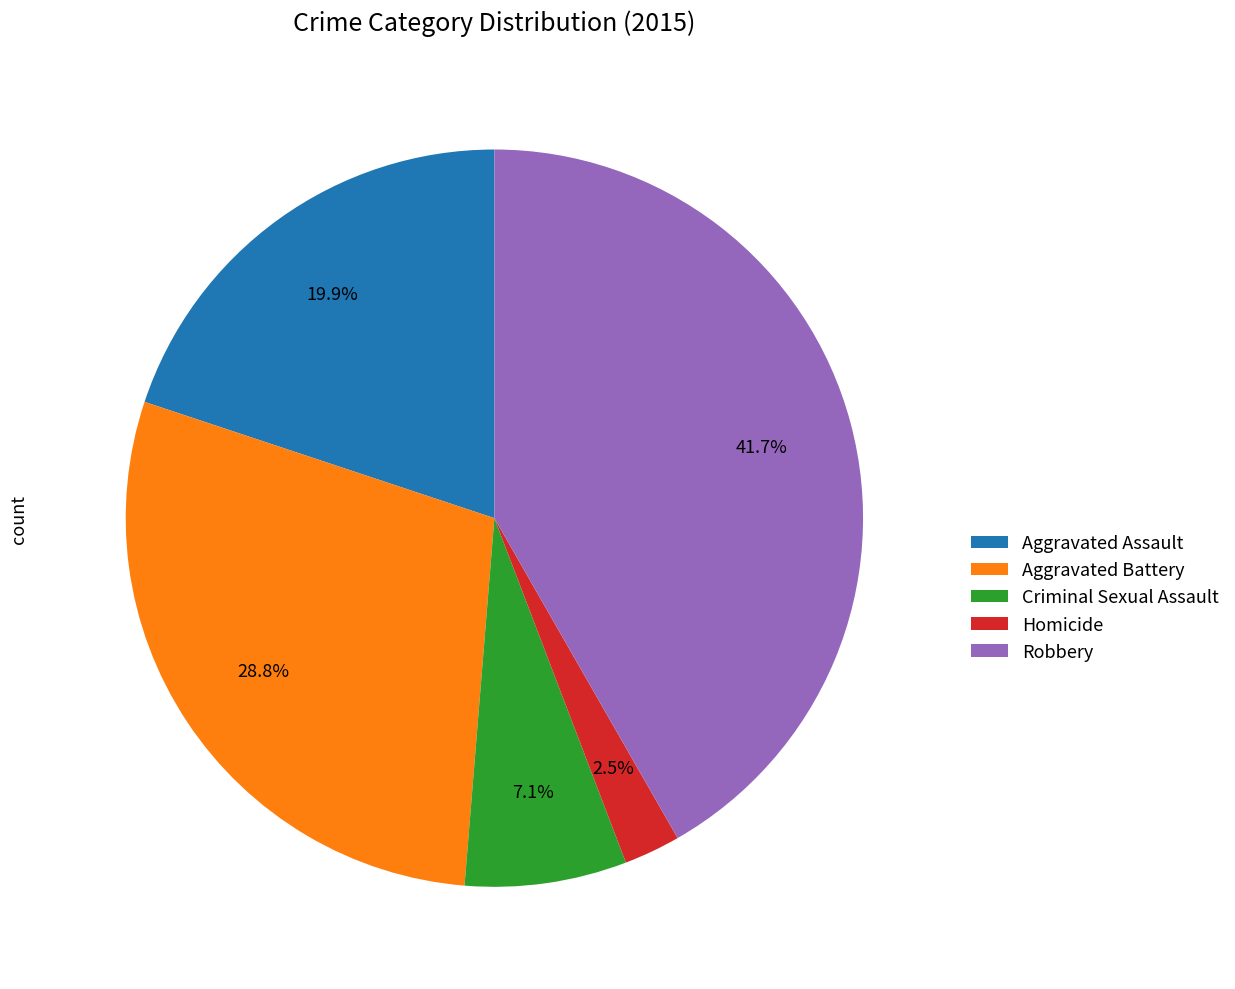

Is there a majority slice in this chart?

No